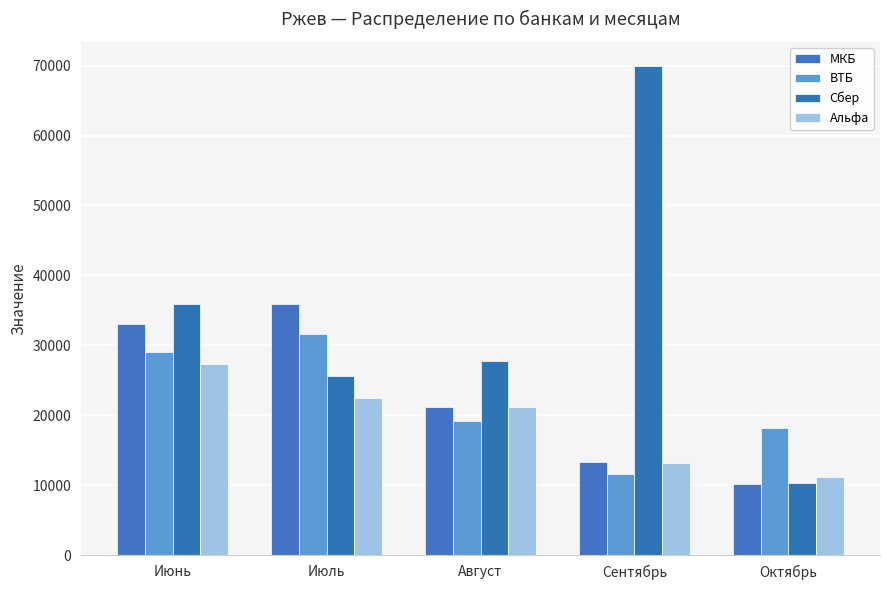

What are all the series names shown in the legend?

МКБ, ВТБ, Сбер, Альфа